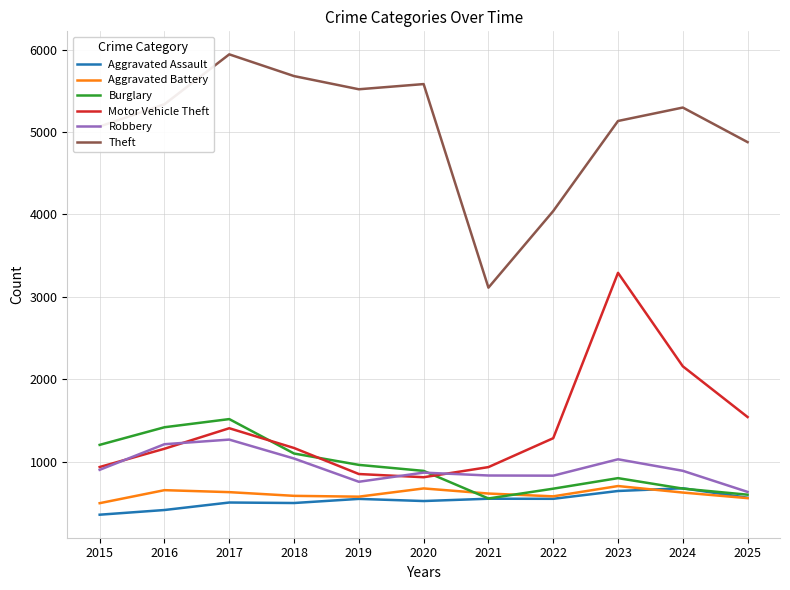

What is the minimum value for Burglary?

551